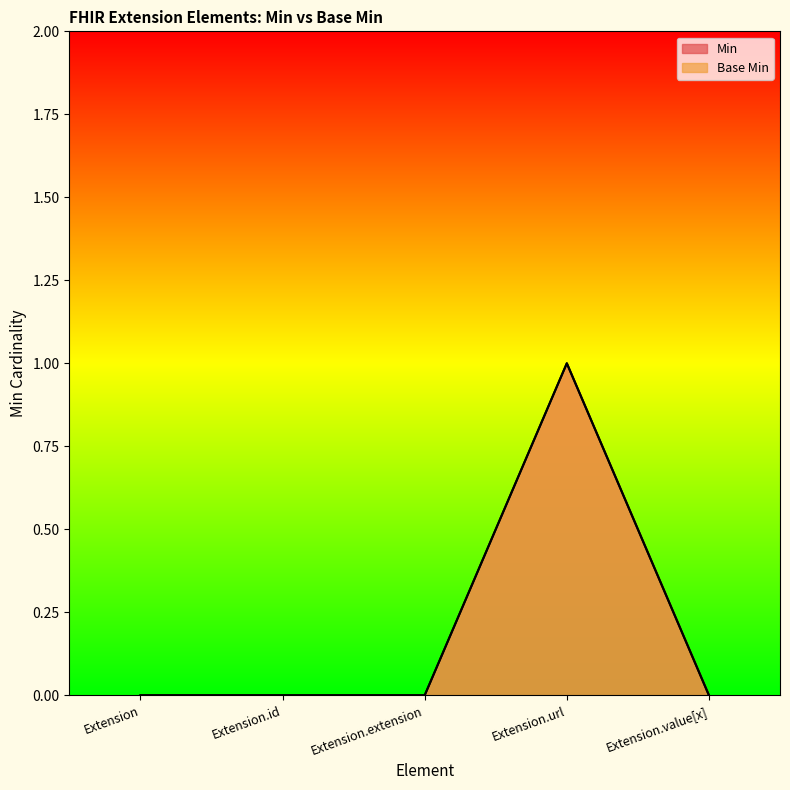

Rank the series at Extension.url from highest to lowest value.

Min, Base Min